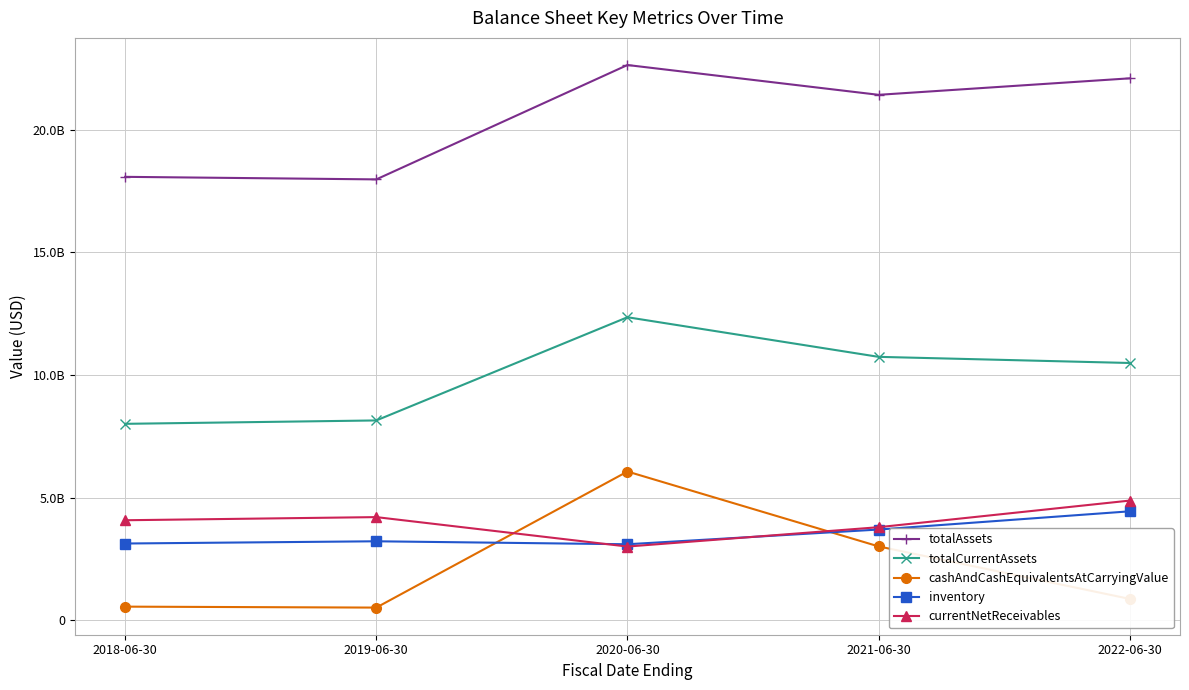

What is the average value of the inventory series?

3513849800